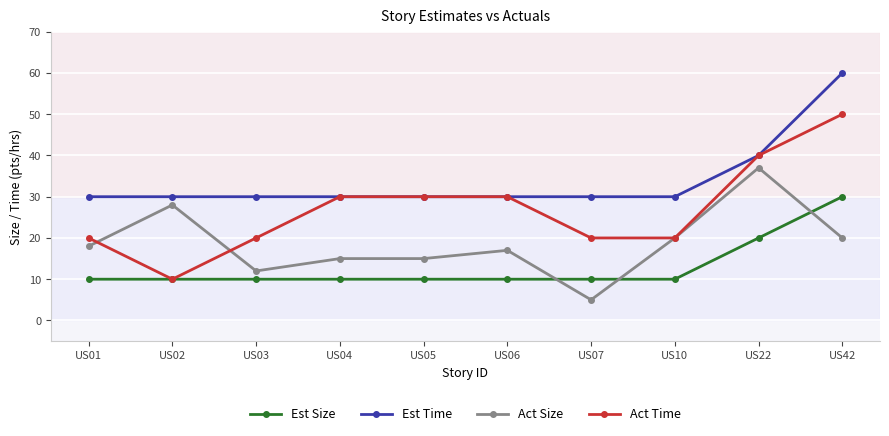

Reading left to right, list all the values displayed in this chart.

Est Size: 10	10	10	10	10	10	10	10	20	30
Est Time: 30	30	30	30	30	30	30	30	40	60
Act Size: 18	28	12	15	15	17	5	20	37	20
Act Time: 20	10	20	30	30	30	20	20	40	50